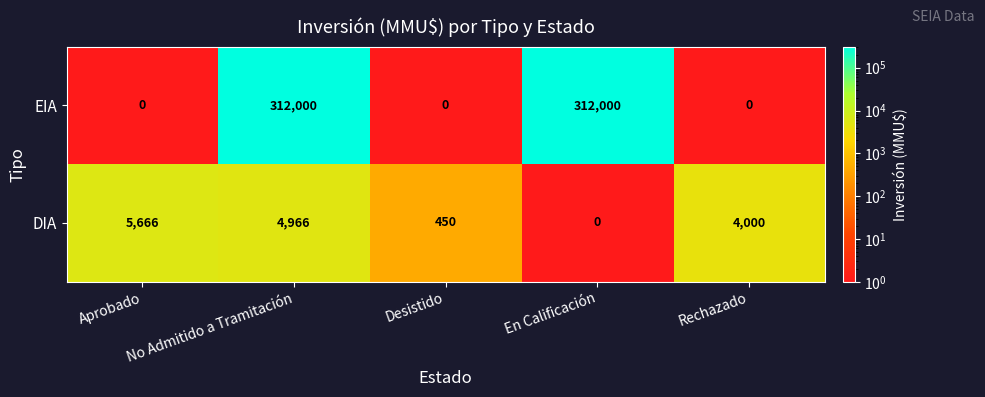

Rank the series by their maximum value, from highest to lowest.

EIA, DIA